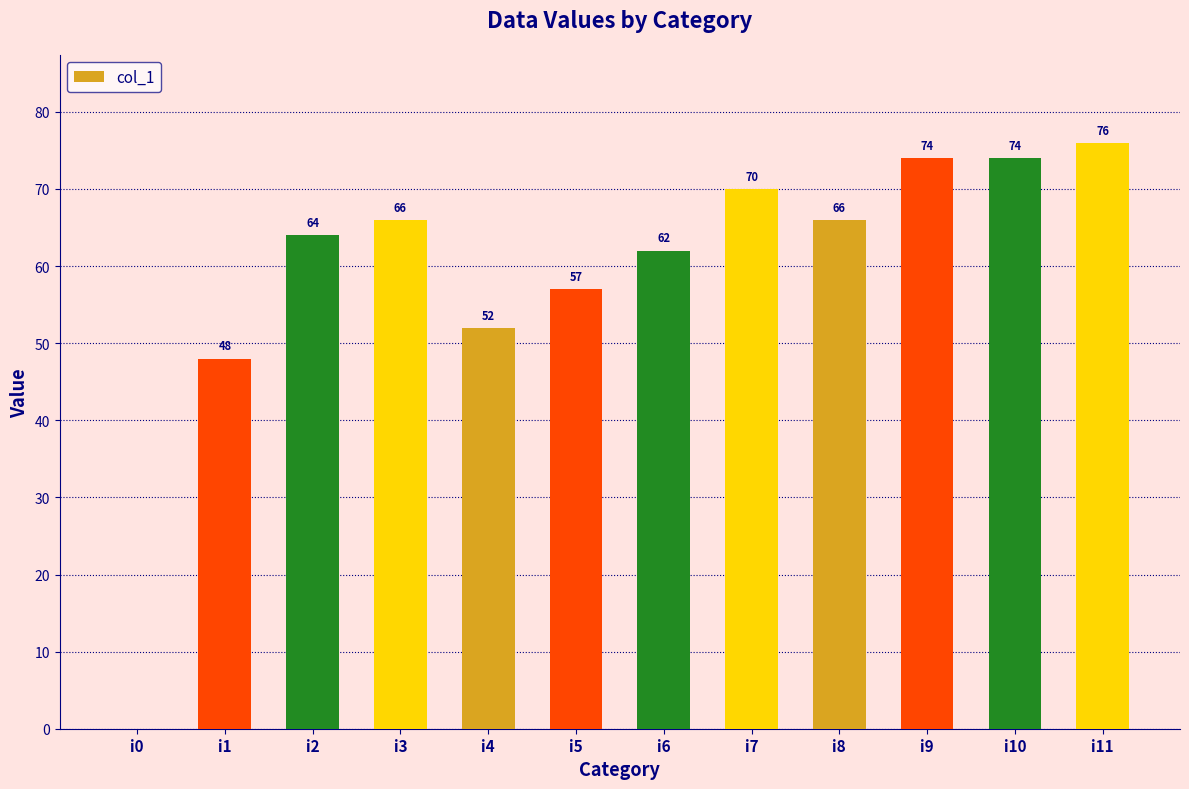

What is the change in value from i4 to i5?

+5